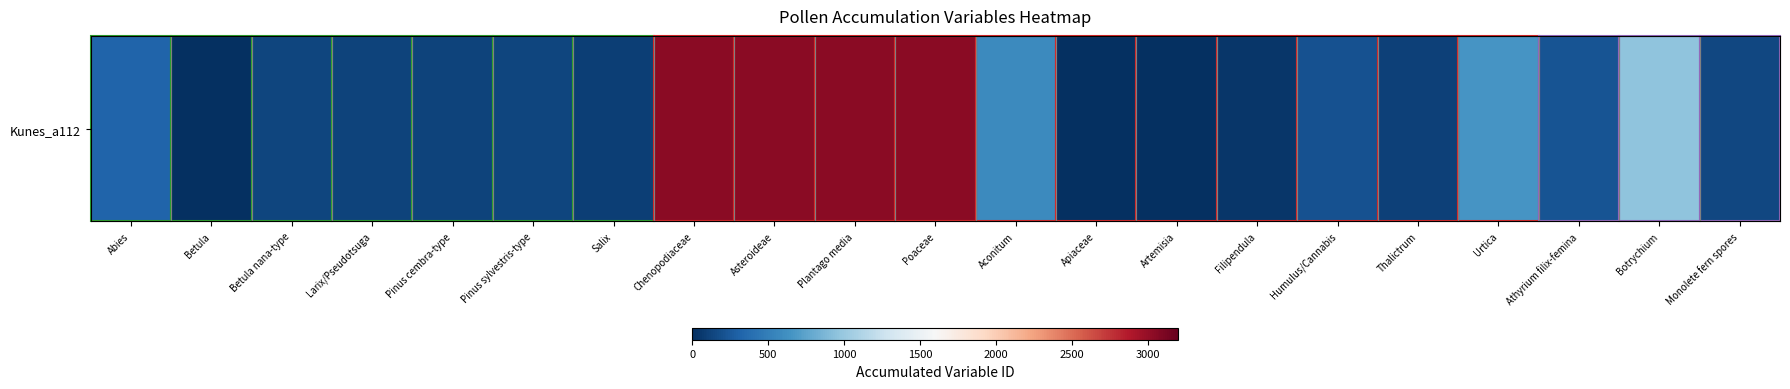

At which label is the value closest to 1527?

Botrychium